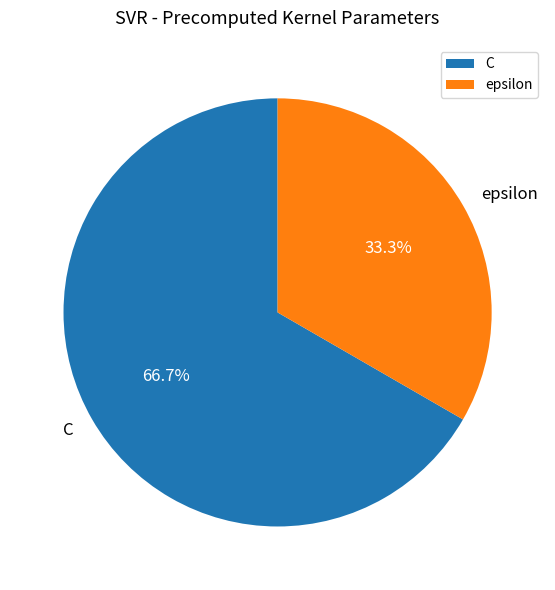

Is there a majority slice in this chart?

Yes